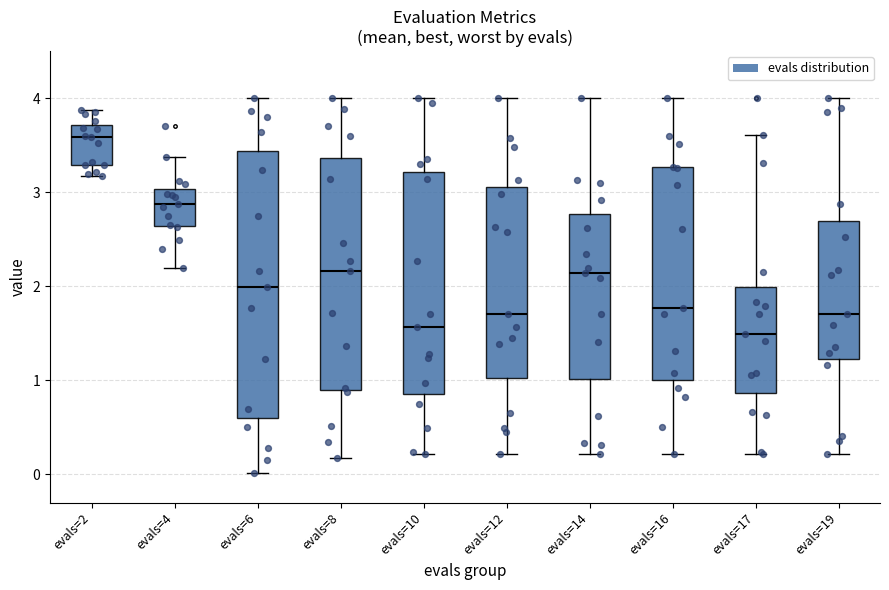

Comparing the boxes themselves (not the whiskers), which one is the tallest?

evals=6